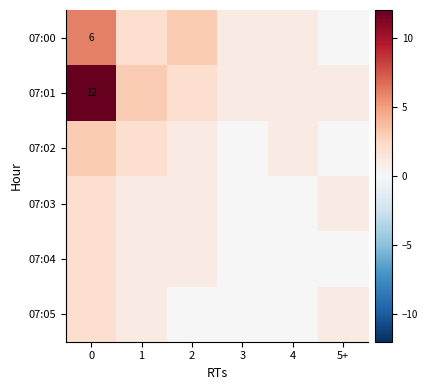

True or false: 07:00 has a value of 1 at 3.

False